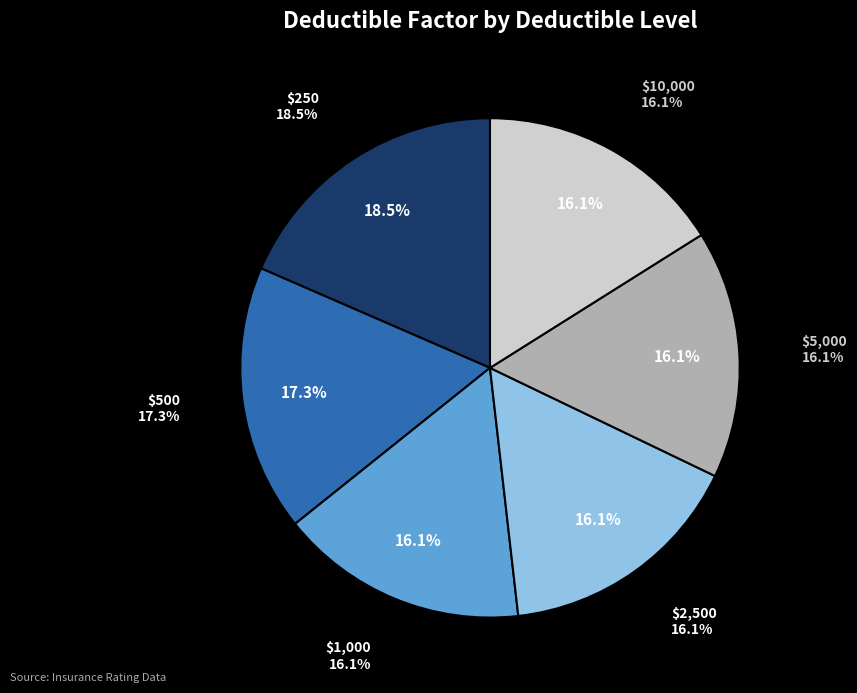

Which slice is the largest?

$250